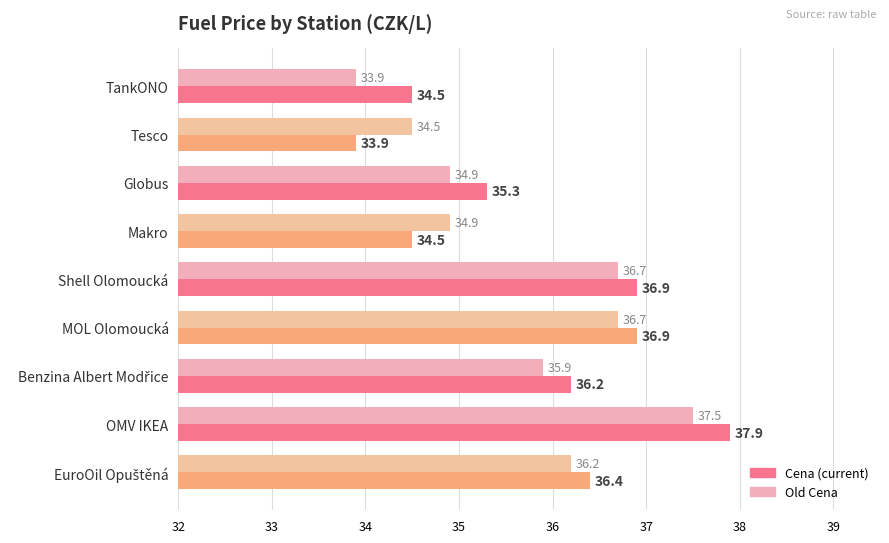

What is the minimum value shown in the chart?

33.9